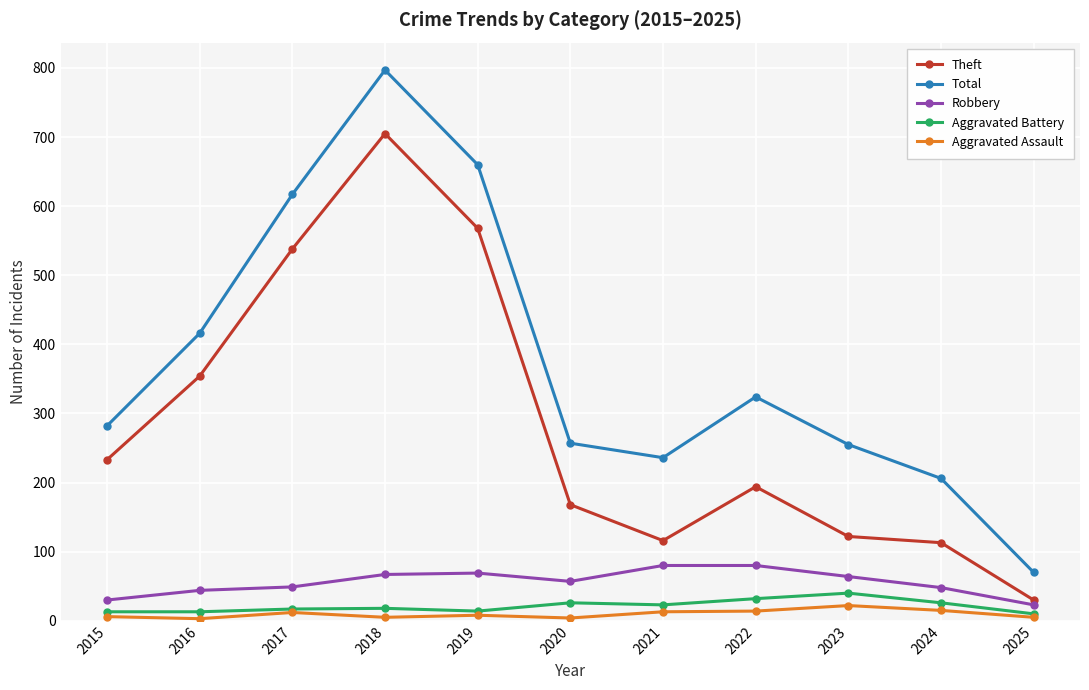

True or false: Aggravated Battery and Total cross at least once.

False